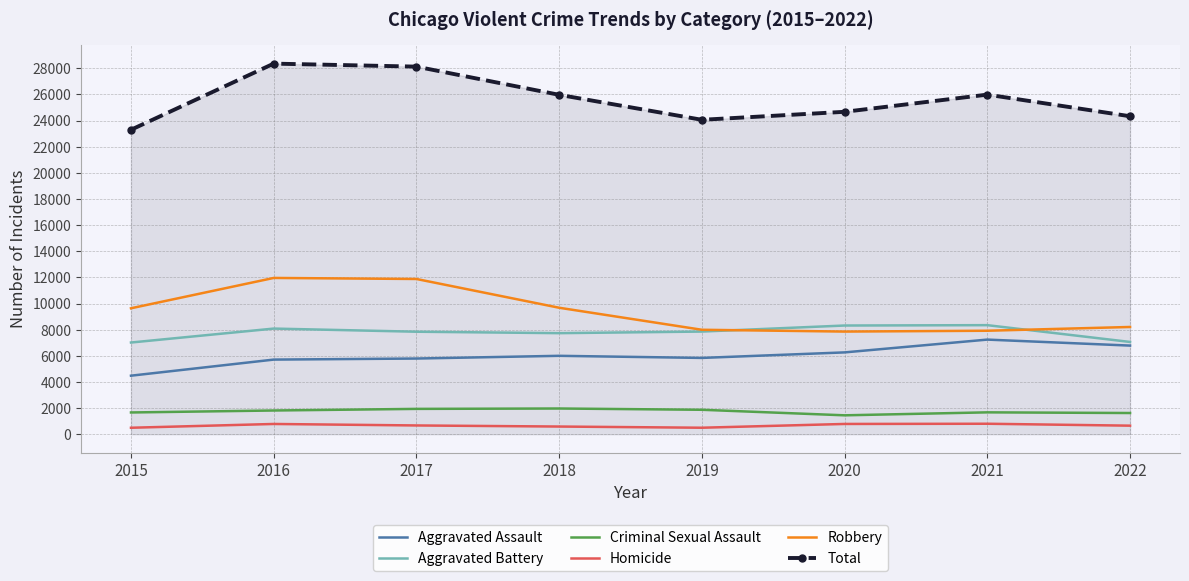

What is the highest value of the Total series?

28360